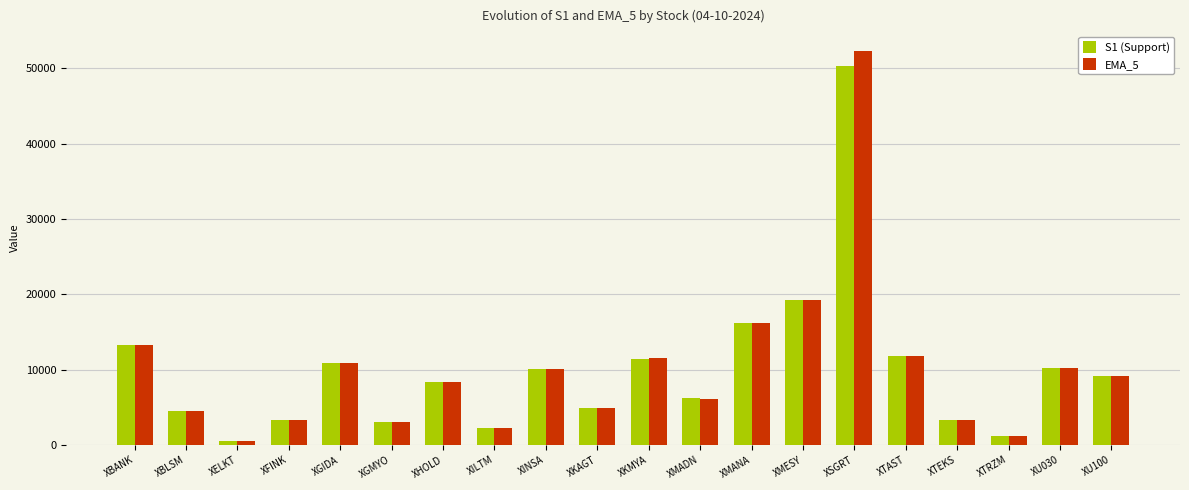

What is the spread (max minus min) of values at XELKT?

1.5